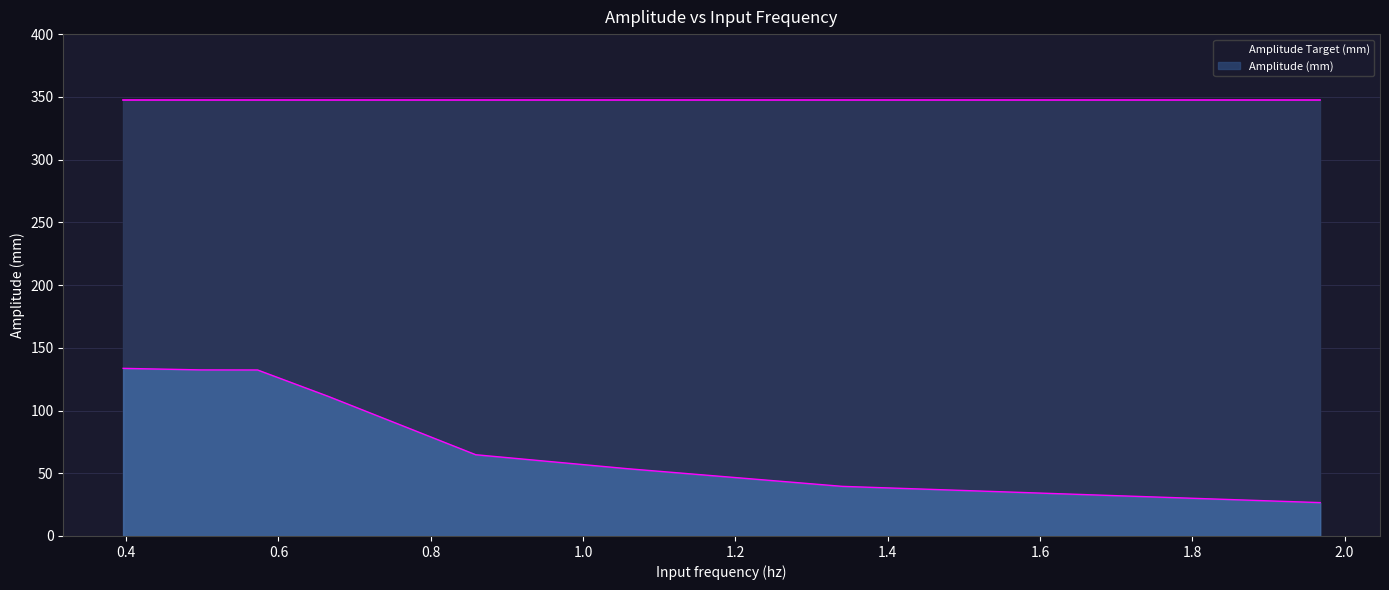

Rank the categories by value from lowest to highest.

1.9679404102081284, 1.340320518782713, 1.0590175284836707, 0.8590733977930864, 0.6653792800616173, 0.5725253806246637, 0.49843155203997125, 0.3959725680399424